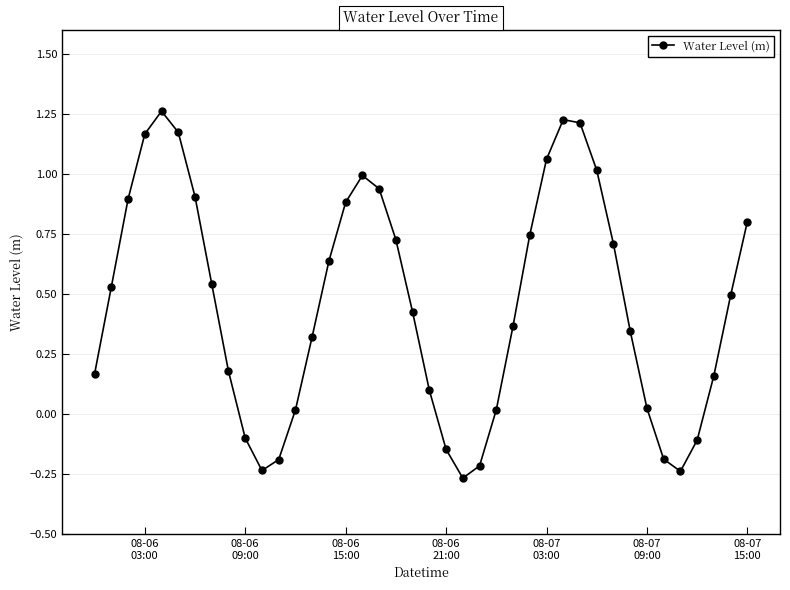

What is the difference between the second highest and minimum values?

1.5